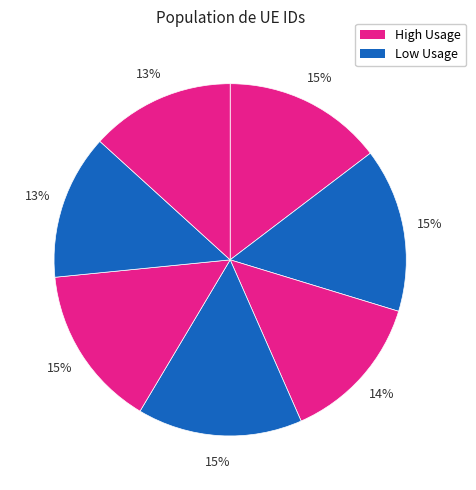

Is there a majority slice in this chart?

No